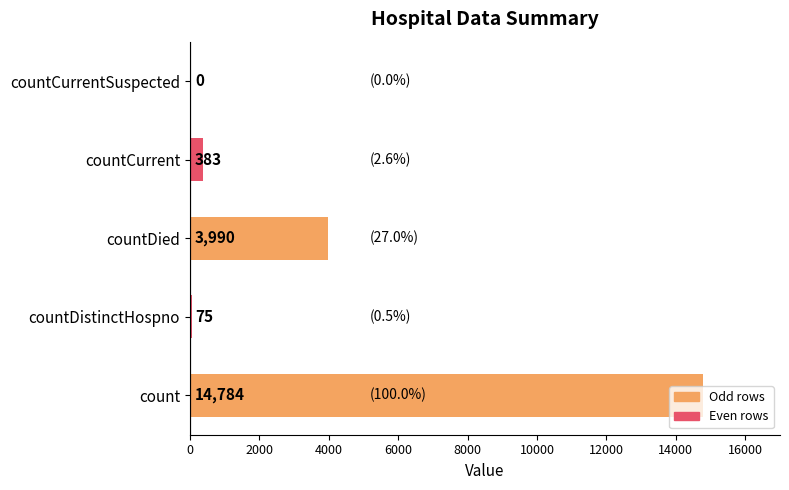

What is the ratio of the value at count to the value at countDistinctHospno?

197.1